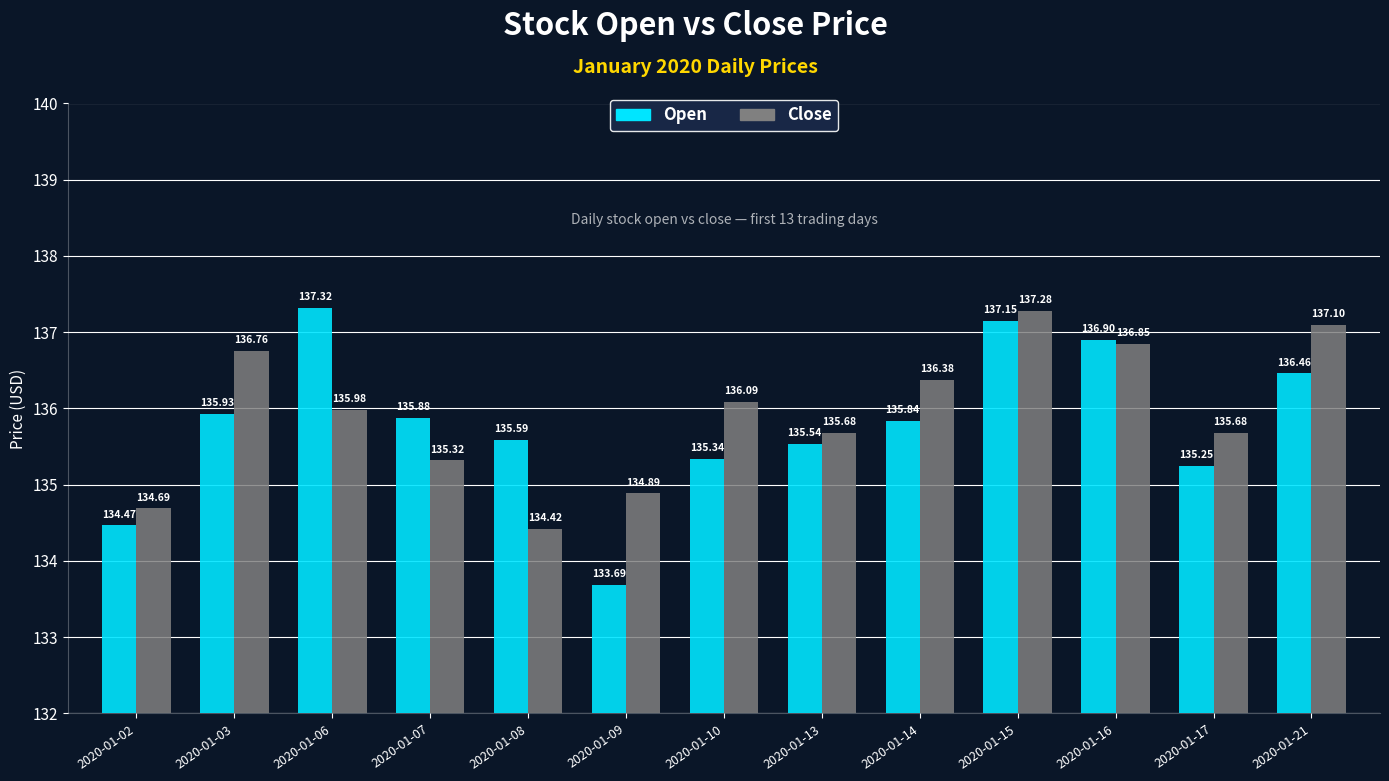

Rank the series by their average value, from lowest to highest.

Open, Close